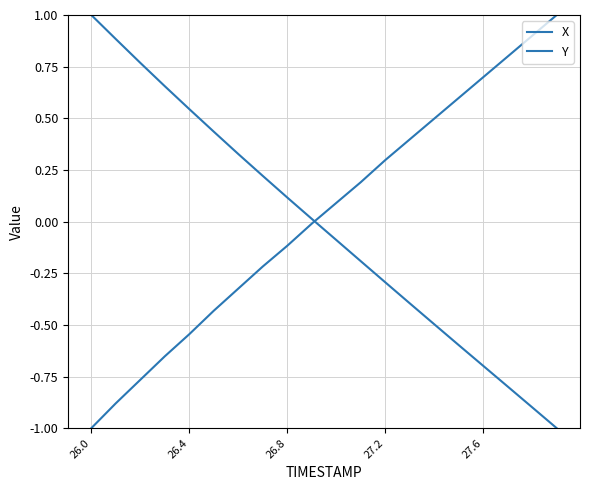

How many lines are shown in the chart?

2